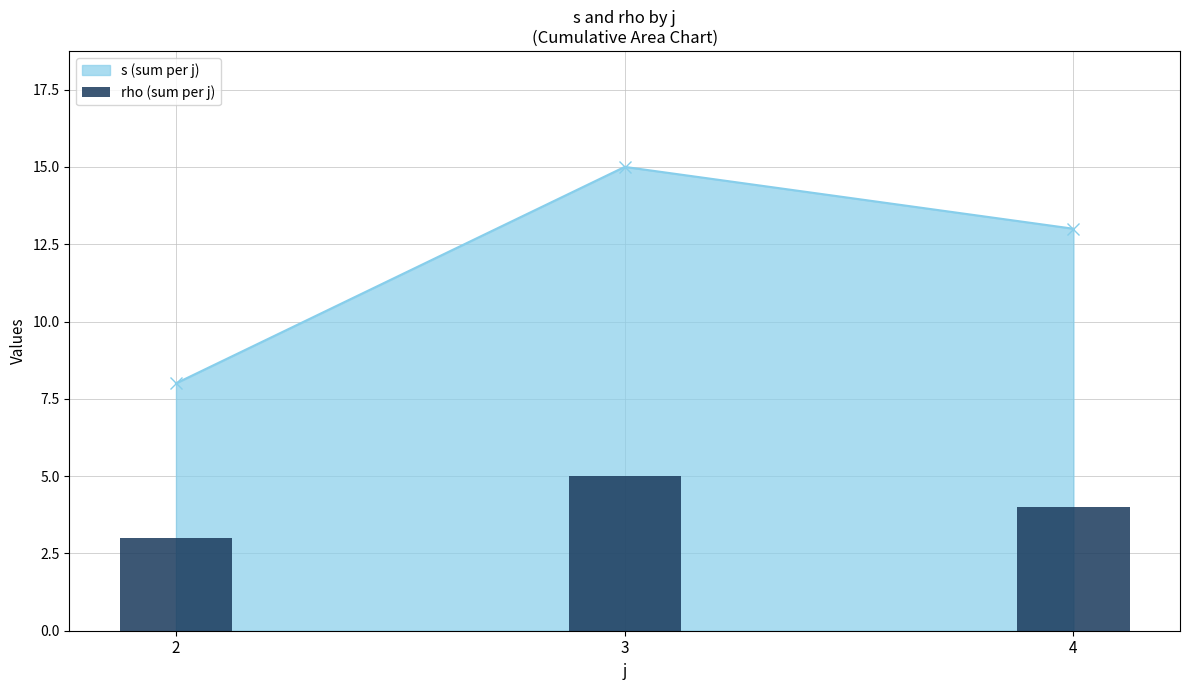

List the labels in order of value, largest first.

3, 4, 2